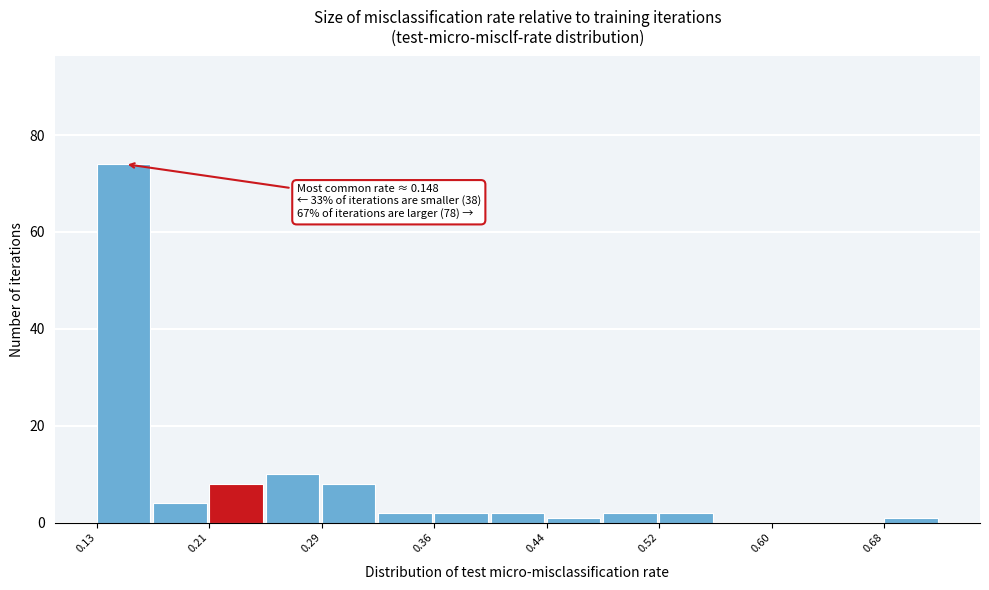

Read against the x-axis, roughly where is the centre of the tallest bar?

0.15